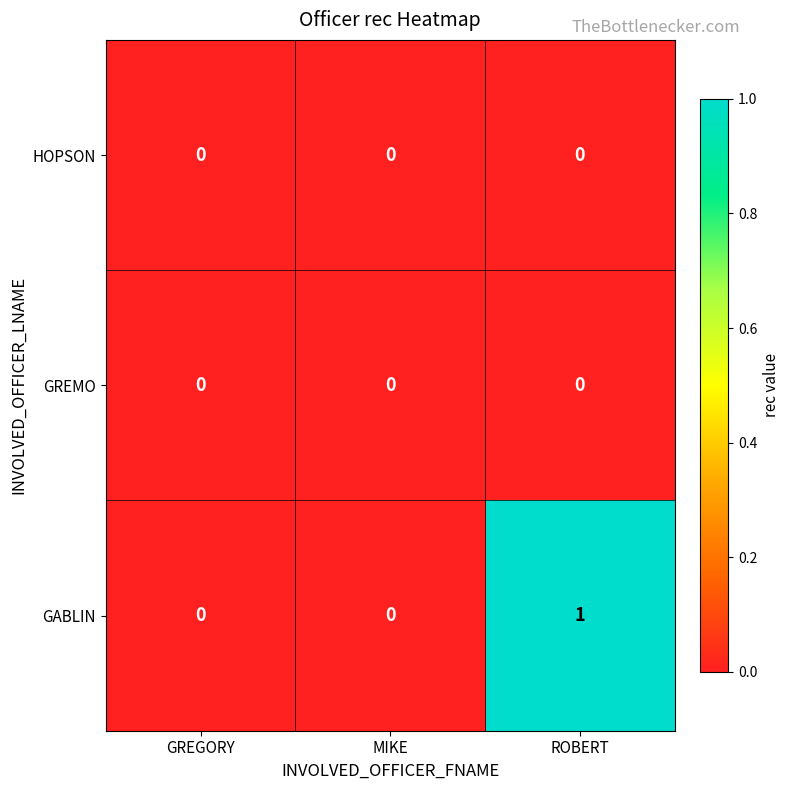

The value of GREMO at MIKE is 0. True or false?

True